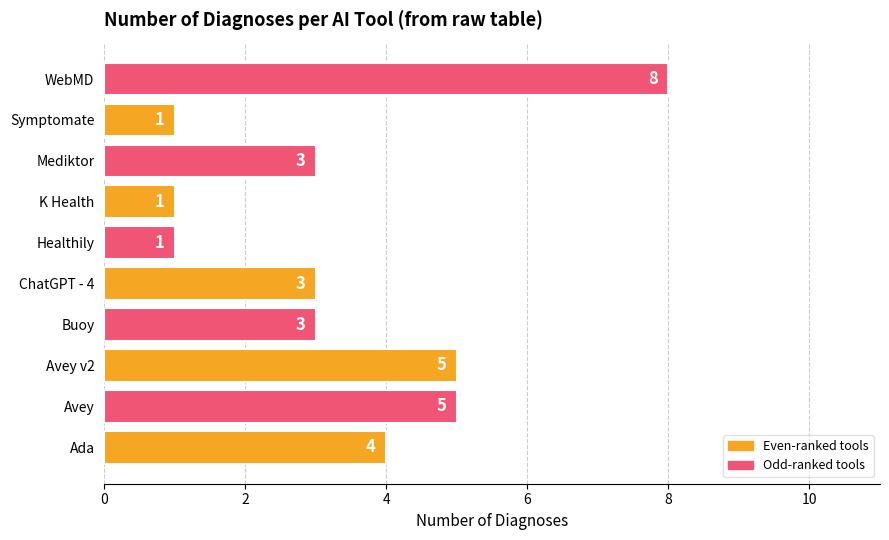

Reading bottom to top, transcribe all the data shown in this chart.

Ada=4	Avey=5	Avey v2=5	Buoy=3	ChatGPT - 4=3	Healthily=1	K Health=1	Mediktor=3	Symptomate=1	WebMD=8